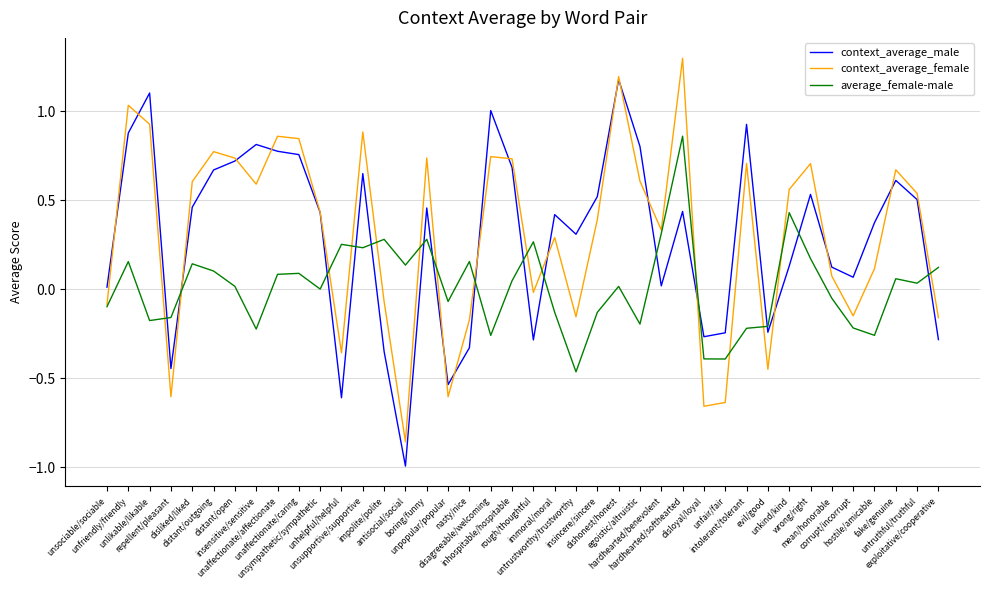

How many times do context_average_male and average_female-male cross each other?

15